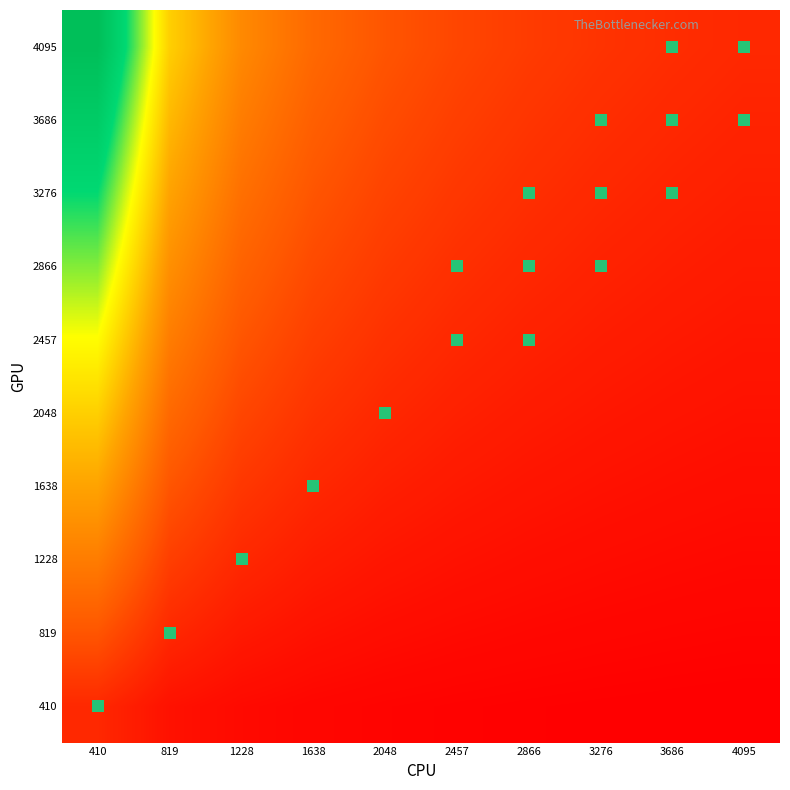

Reading left to right, extract all data points from this chart.

410: 410=1.0	819=0.5	1228=0.3	1638=0.3	2048=0.2	2457=0.2	2866=0.1	3276=0.1	3686=0.1	4095=0.1
819: 410=2.0	819=1.0	1228=0.7	1638=0.5	2048=0.4	2457=0.3	2866=0.3	3276=0.2	3686=0.2	4095=0.2
1228: 410=3.0	819=1.5	1228=1.0	1638=0.7	2048=0.6	2457=0.5	2866=0.4	3276=0.4	3686=0.3	4095=0.3
1638: 410=4.0	819=2.0	1228=1.3	1638=1.0	2048=0.8	2457=0.7	2866=0.6	3276=0.5	3686=0.4	4095=0.4
2048: 410=5.0	819=2.5	1228=1.7	1638=1.3	2048=1.0	2457=0.8	2866=0.7	3276=0.6	3686=0.6	4095=0.5
2457: 410=6.0	819=3.0	1228=2.0	1638=1.5	2048=1.2	2457=1.0	2866=0.9	3276=0.8	3686=0.7	4095=0.6
2866: 410=7.0	819=3.5	1228=2.3	1638=1.7	2048=1.4	2457=1.2	2866=1.0	3276=0.9	3686=0.8	4095=0.7
3276: 410=8.0	819=4.0	1228=2.7	1638=2.0	2048=1.6	2457=1.3	2866=1.1	3276=1.0	3686=0.9	4095=0.8
3686: 410=9.0	819=4.5	1228=3.0	1638=2.3	2048=1.8	2457=1.5	2866=1.3	3276=1.1	3686=1.0	4095=0.9
4095: 410=10.0	819=5.0	1228=3.3	1638=2.5	2048=2.0	2457=1.7	2866=1.4	3276=1.2	3686=1.1	4095=1.0